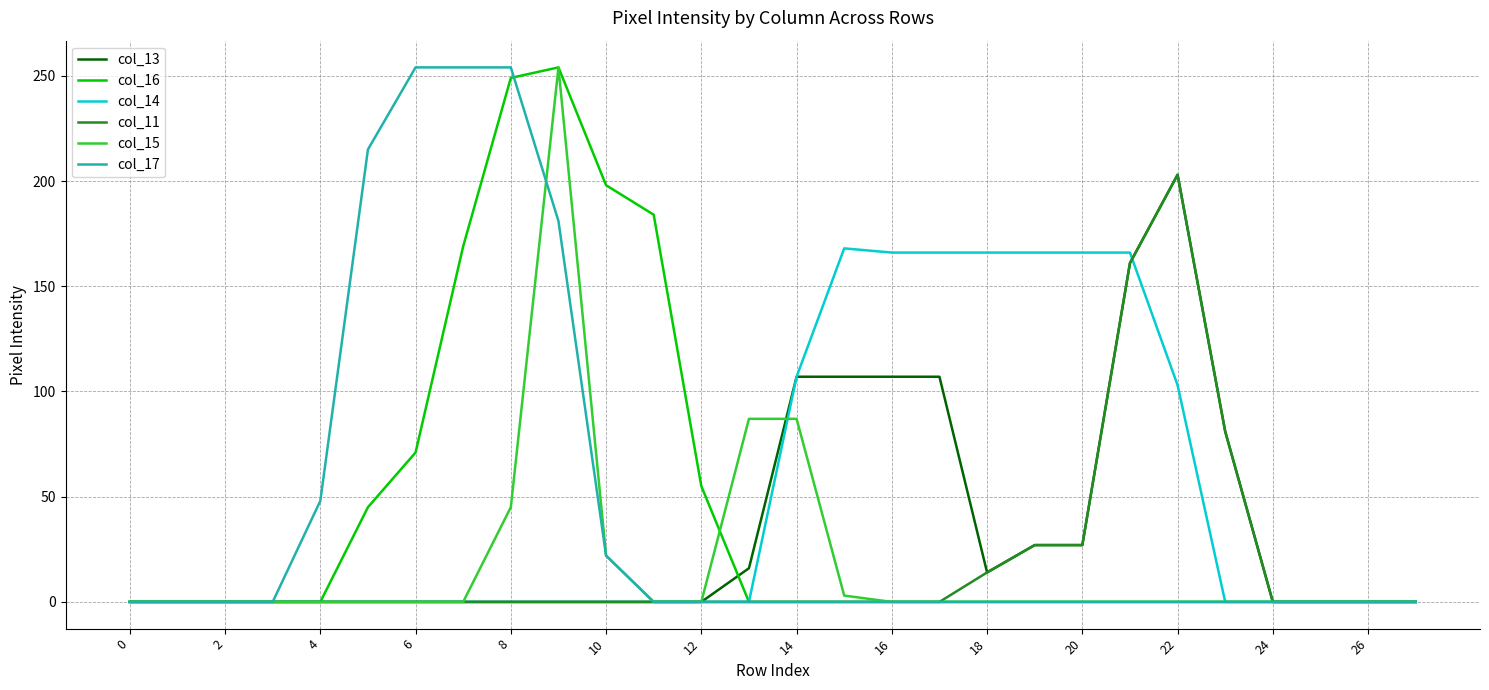

What is the difference between the maximum and minimum values in the col_11 series?

203